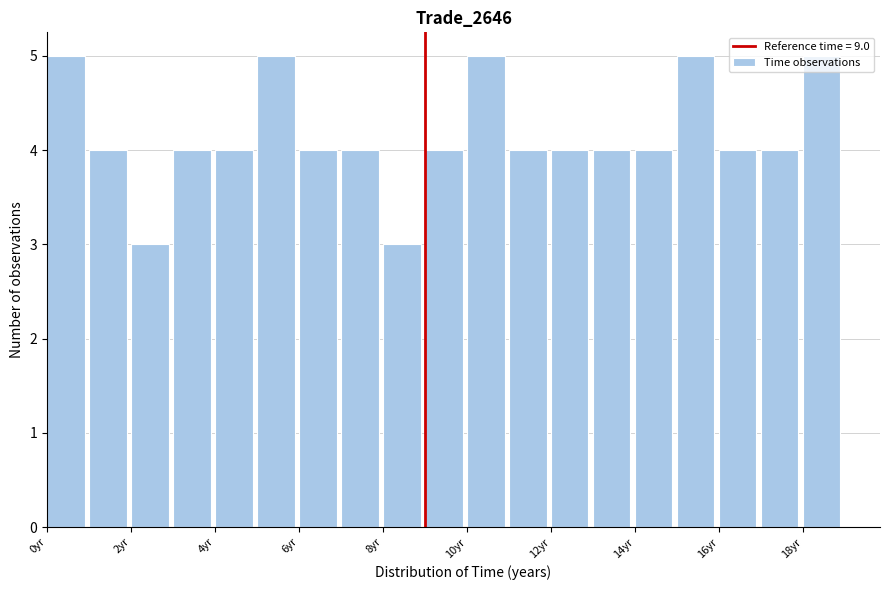

Reading left to right, transcribe this chart: for each bar, give the range it covers on the x-axis and its height. The values are not printed on the chart, so give them approximately, as read against the axis.

0 to 1: 5
1 to 2: 4
2 to 3: 3
3 to 4: 4
4 to 5: 4
5 to 6: 5
6 to 7: 4
7 to 8: 4
8 to 9: 3
9 to 10: 4
10 to 11: 5
11 to 12: 4
12 to 13: 4
13 to 14: 4
14 to 15: 4
15 to 16: 5
16 to 17: 4
17 to 18: 4
18 to 19: 5